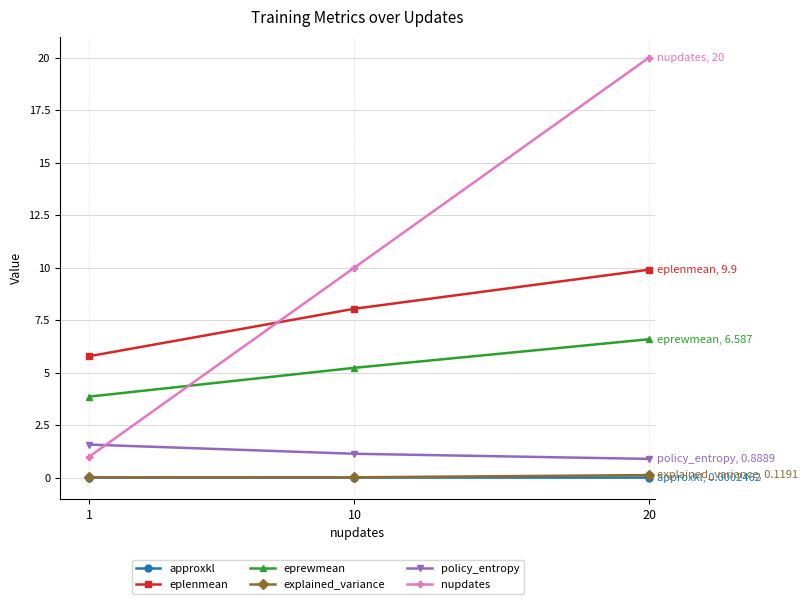

Which series has the largest range (max minus min)?

nupdates